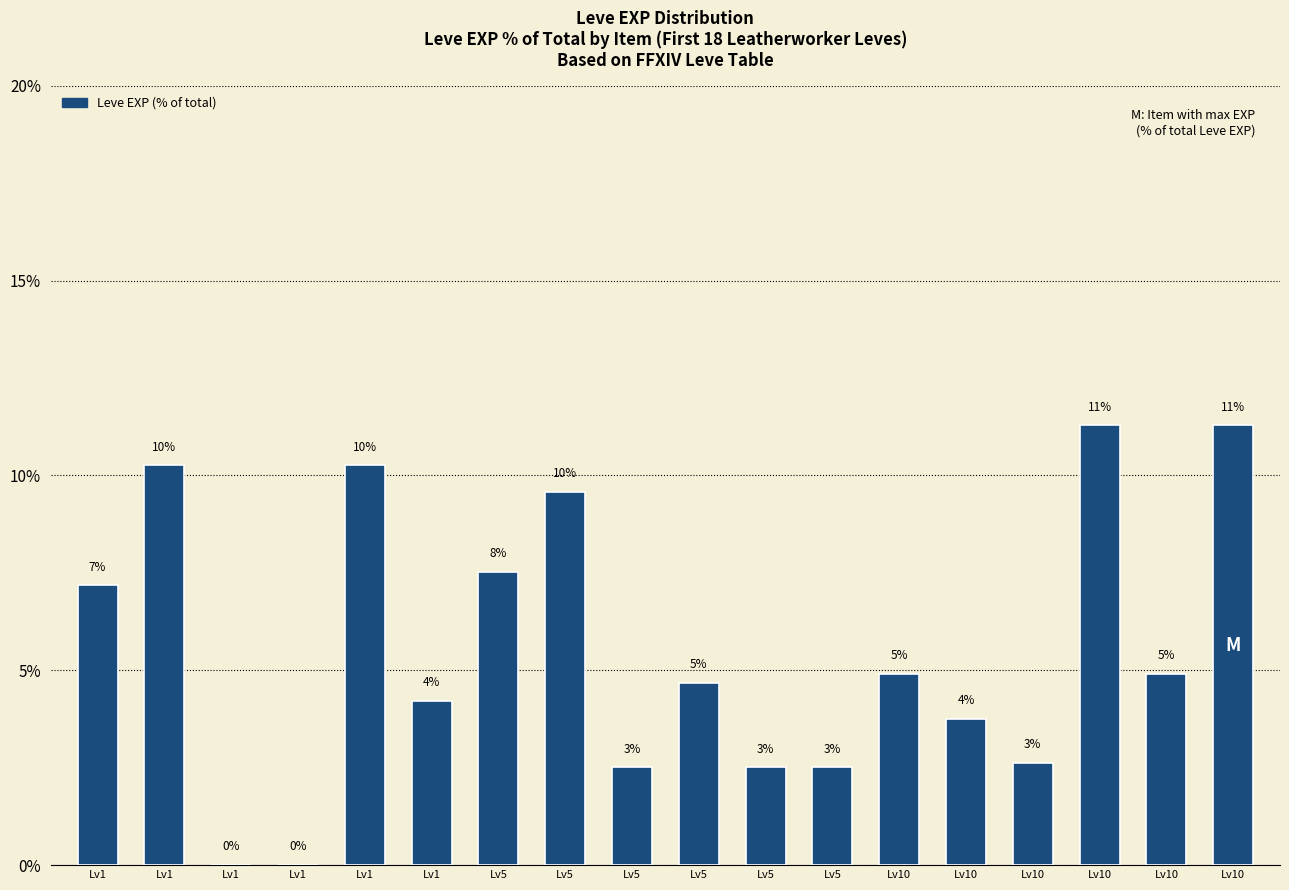

Rank the categories by value from highest to lowest.

Lv10, Lv10, Lv1, Lv1, Lv5, Lv5, Lv1, Lv10, Lv10, Lv5, Lv1, Lv10, Lv10, Lv5, Lv5, Lv5, Lv1, Lv1